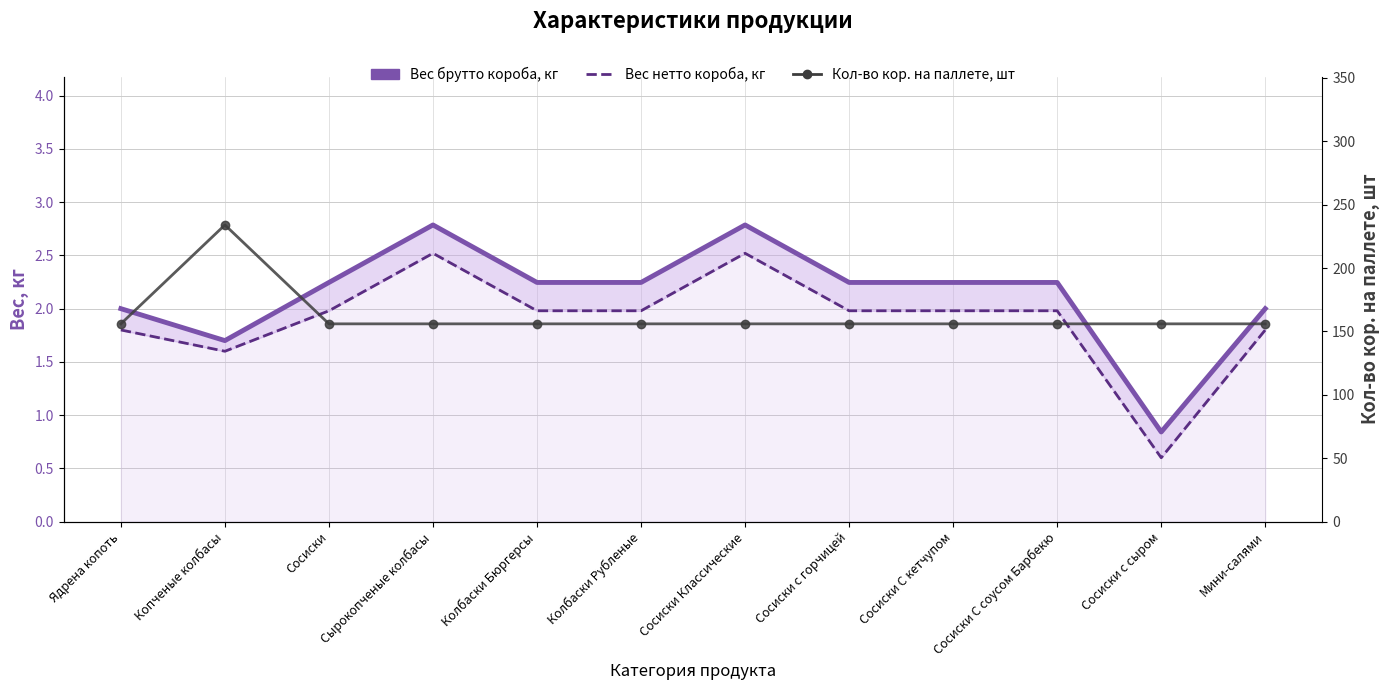

How many lines are shown in the chart?

3